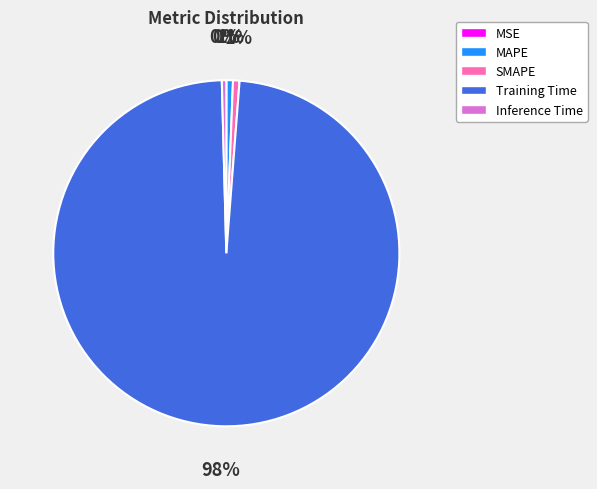

What is the majority slice?

Training Time